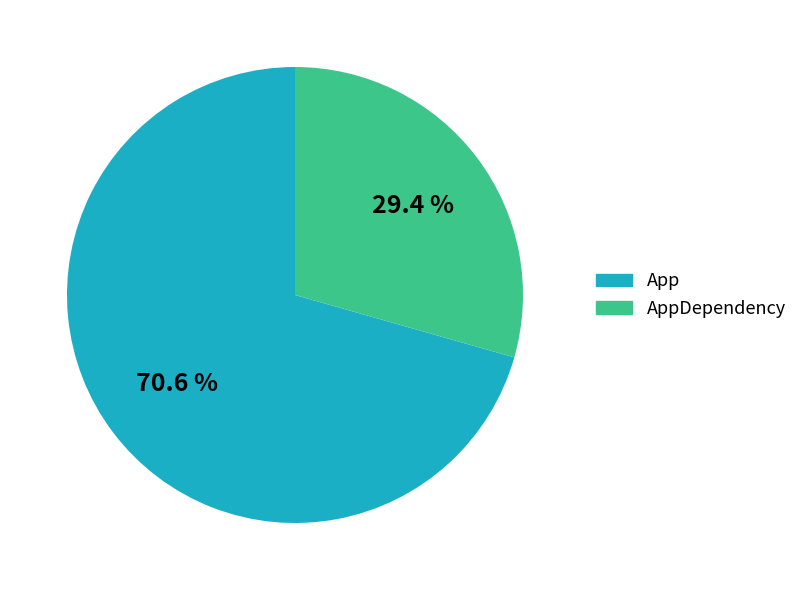

Count the number of slices in the pie.

2